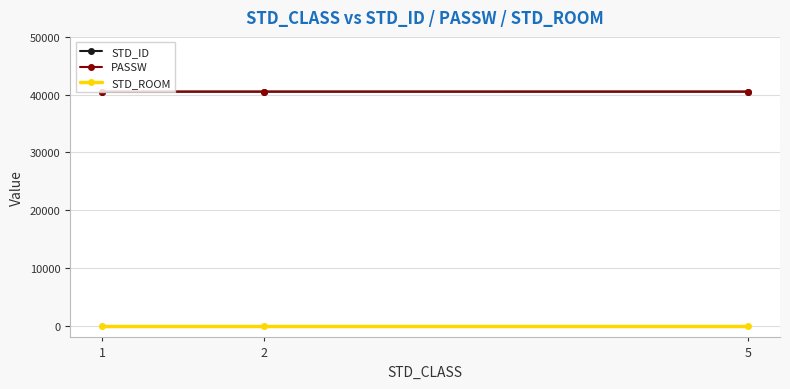

List the series in order of their peak value, highest first.

STD_ID, PASSW, STD_ROOM